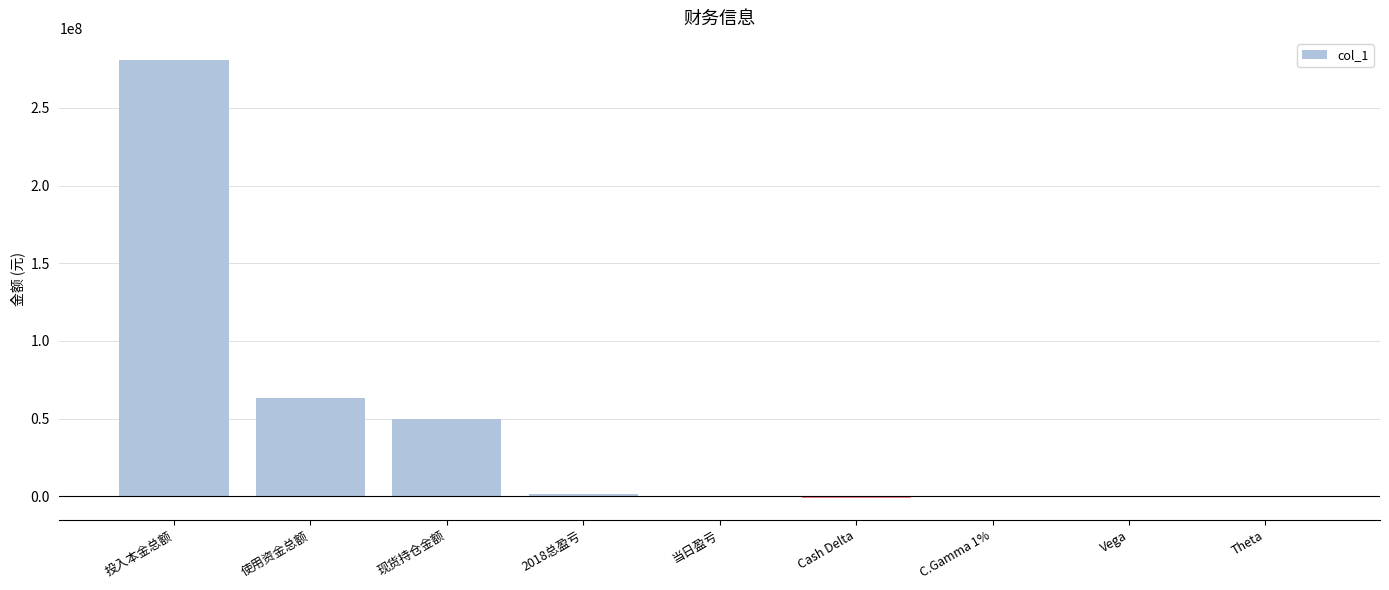

The chart shows a value of 236145.0 at C.Gamma 1%. True or false?

True